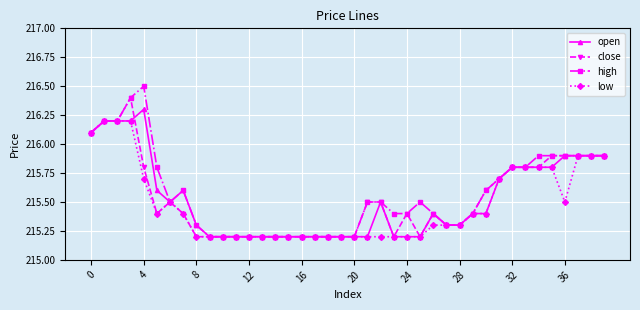

What is the maximum value shown in the chart?

216.5